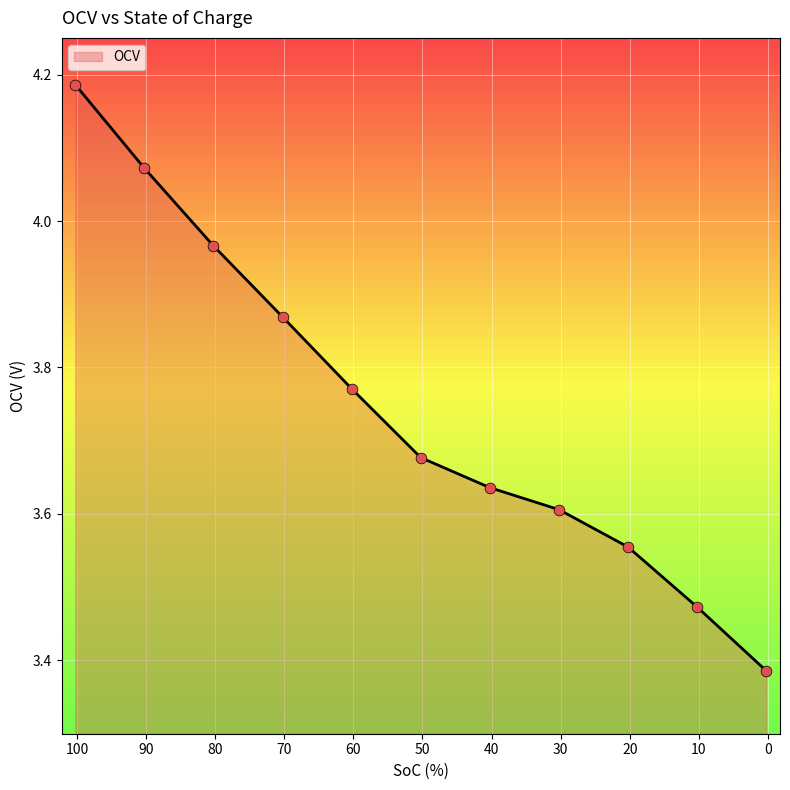

Between 60.25 and 90.25, which is larger?

90.25